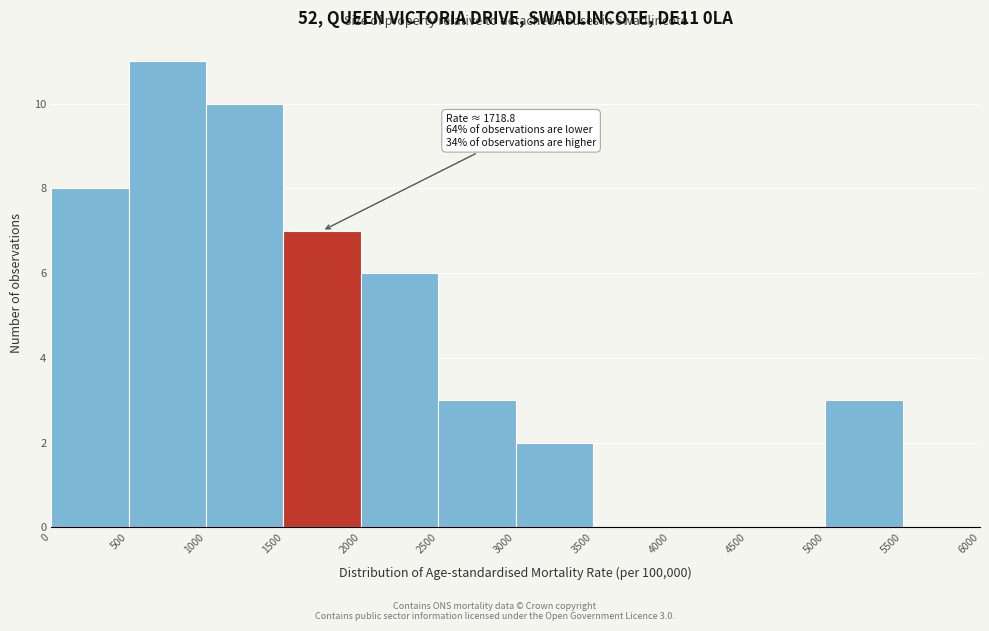

Which range on the x-axis has the tallest bar?

500 to 1000